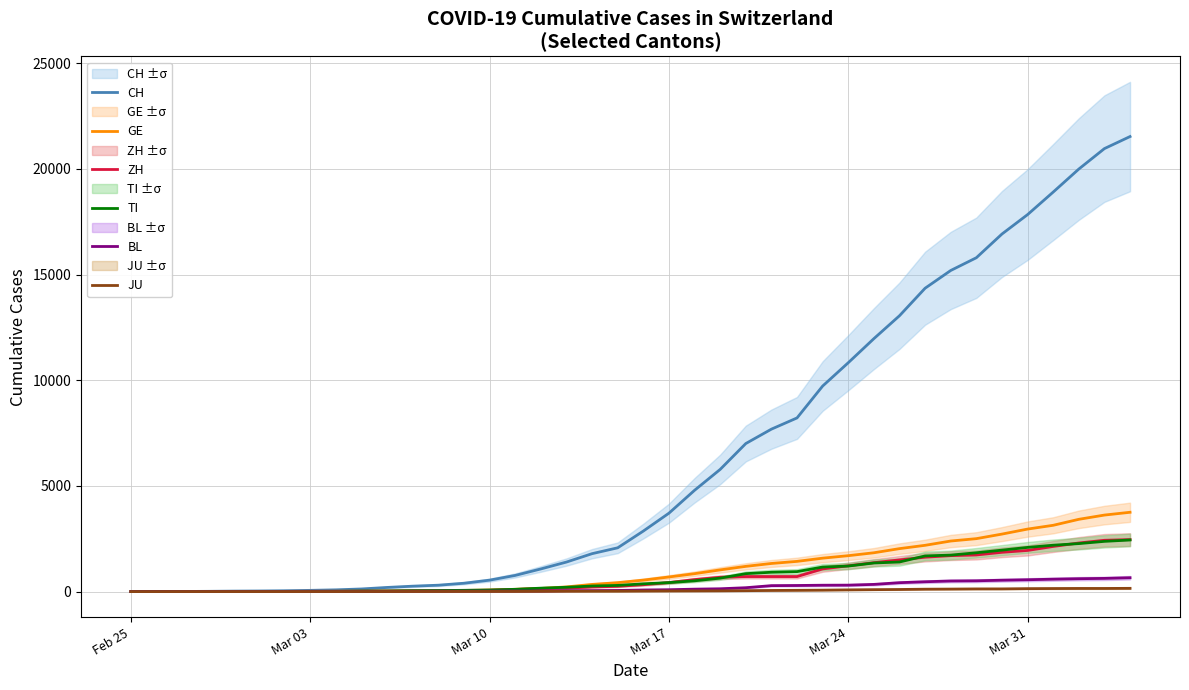

How many data points does each series have?

40